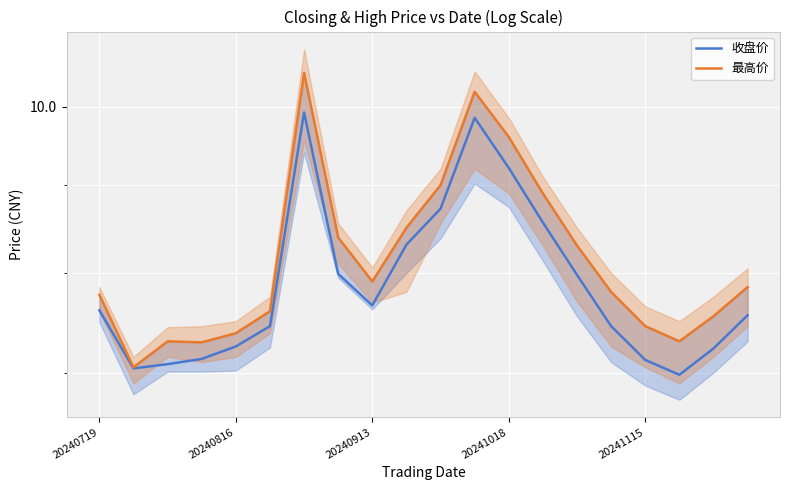

What value does the 最高价 series have at 20240816?

7.4